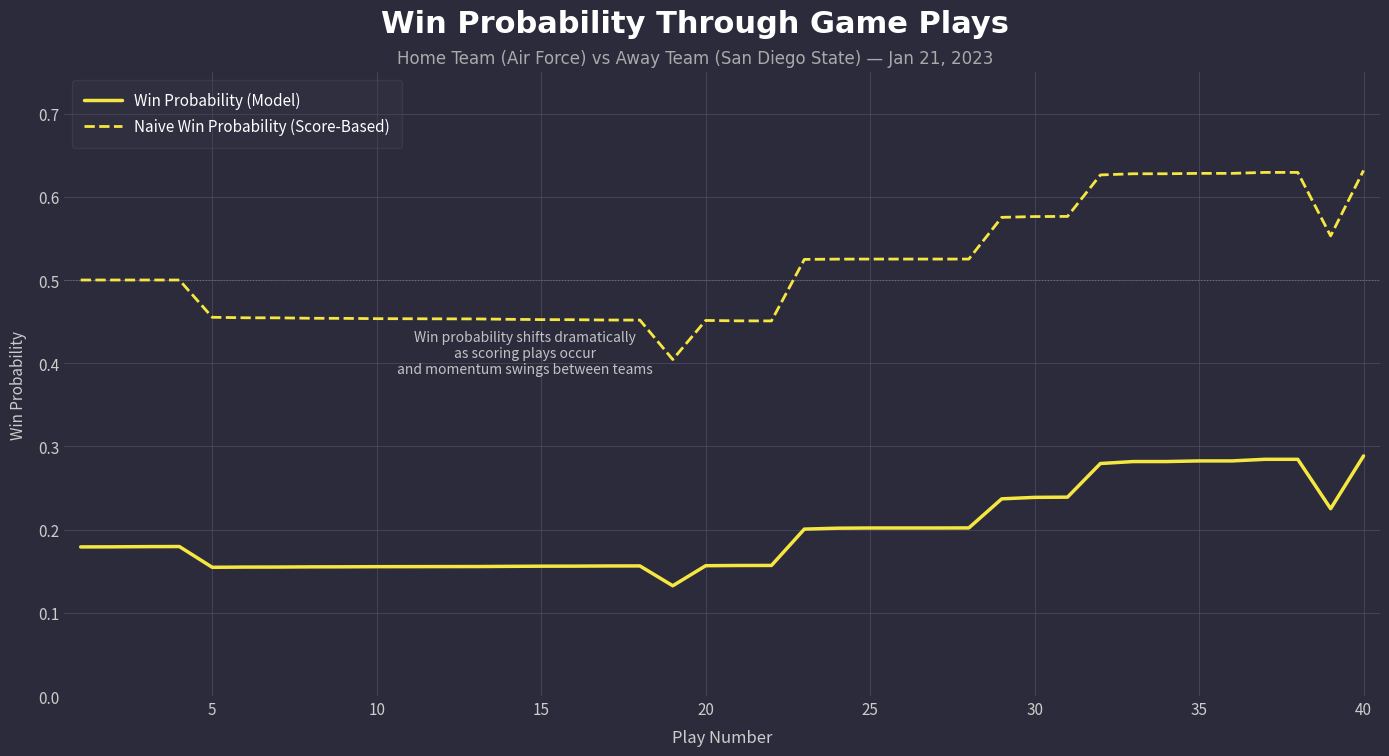

Rank the series by their maximum value, from lowest to highest.

Win Probability (Model), Naive Win Probability (Score-Based)